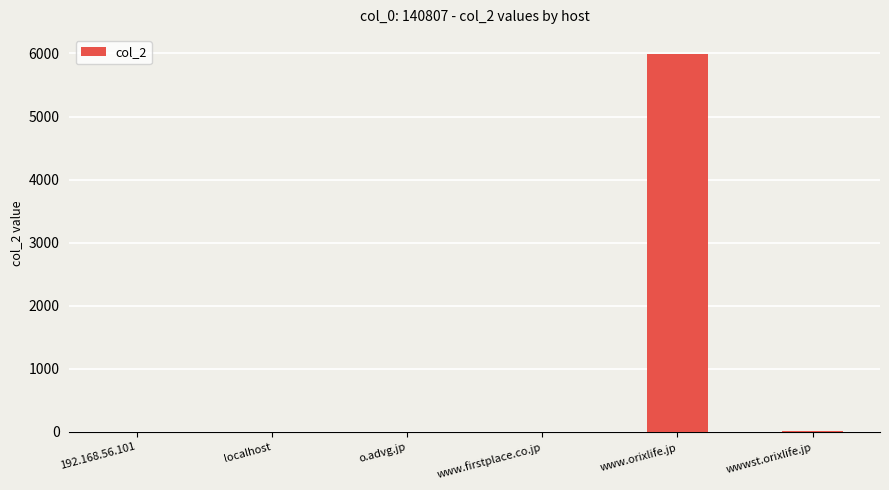

What is the greatest value displayed?

5994